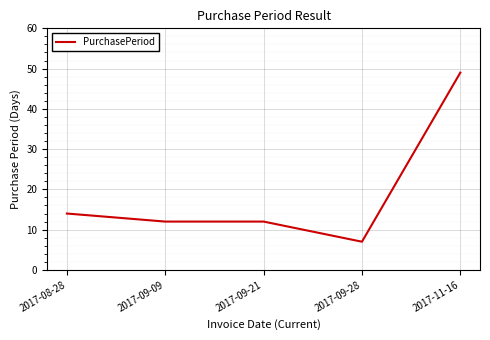

What is the approximate value at 2017-09-28, to the nearest 5?

5